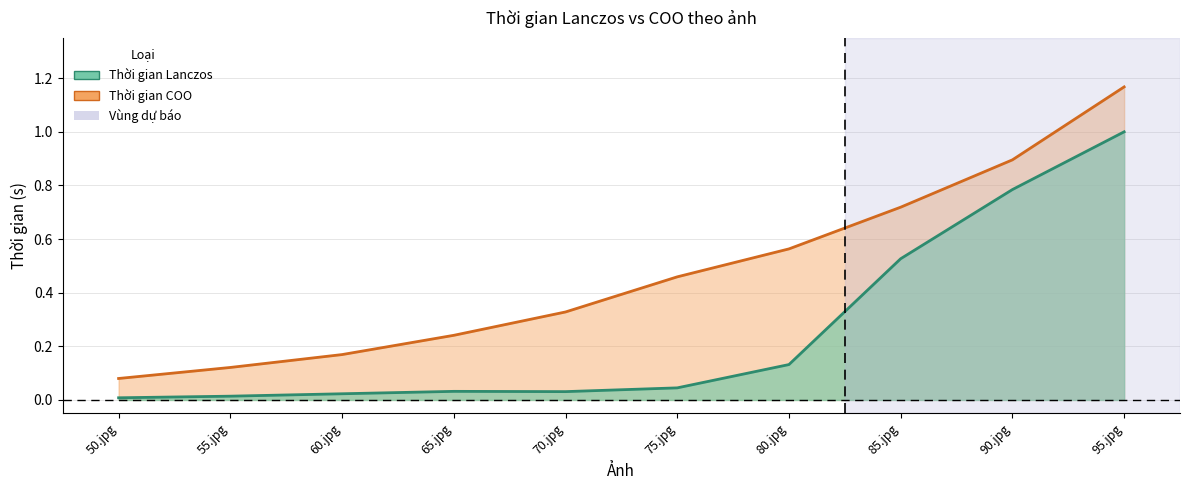

At how many categories does at least one series exceed 0?

10